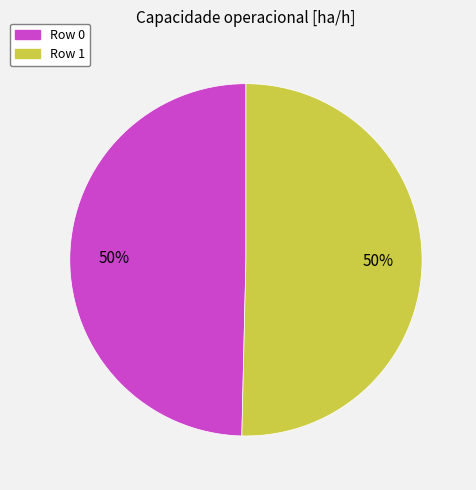

To the nearest percent, what is the average slice percentage?

50%